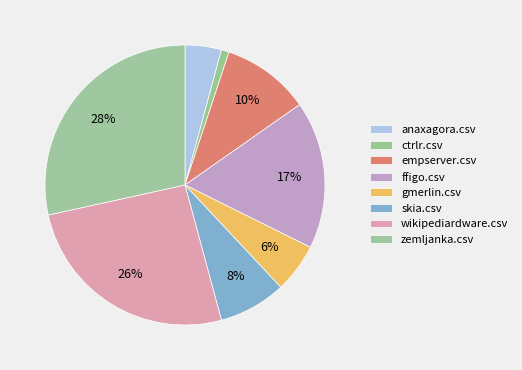

What percentage is the anaxagora.csv slice, to the nearest percent?

4%